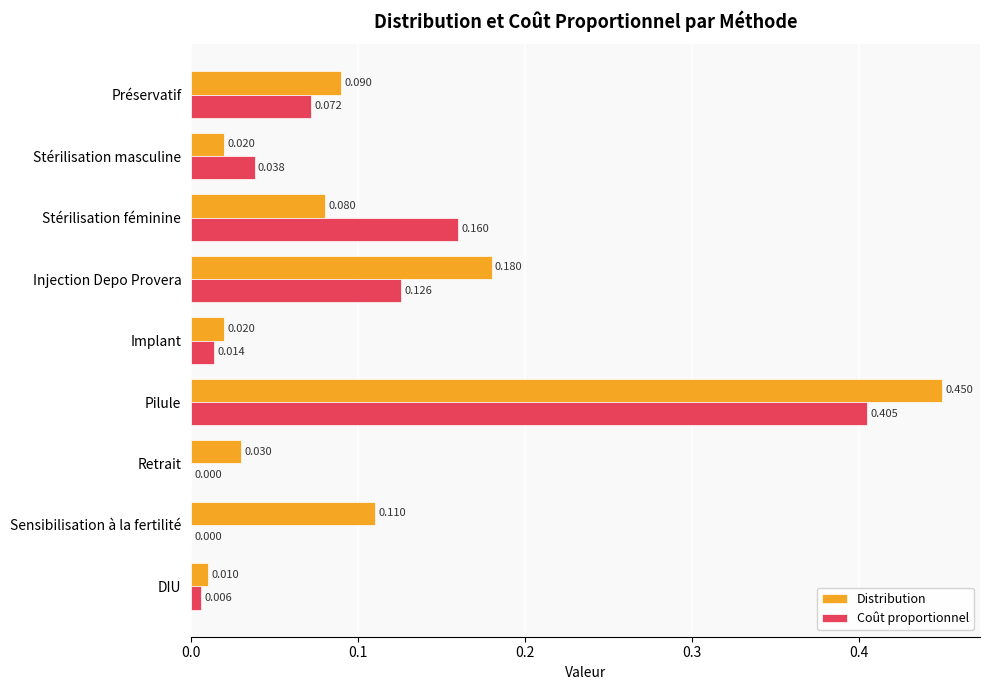

Which series has the widest spread of values?

Distribution